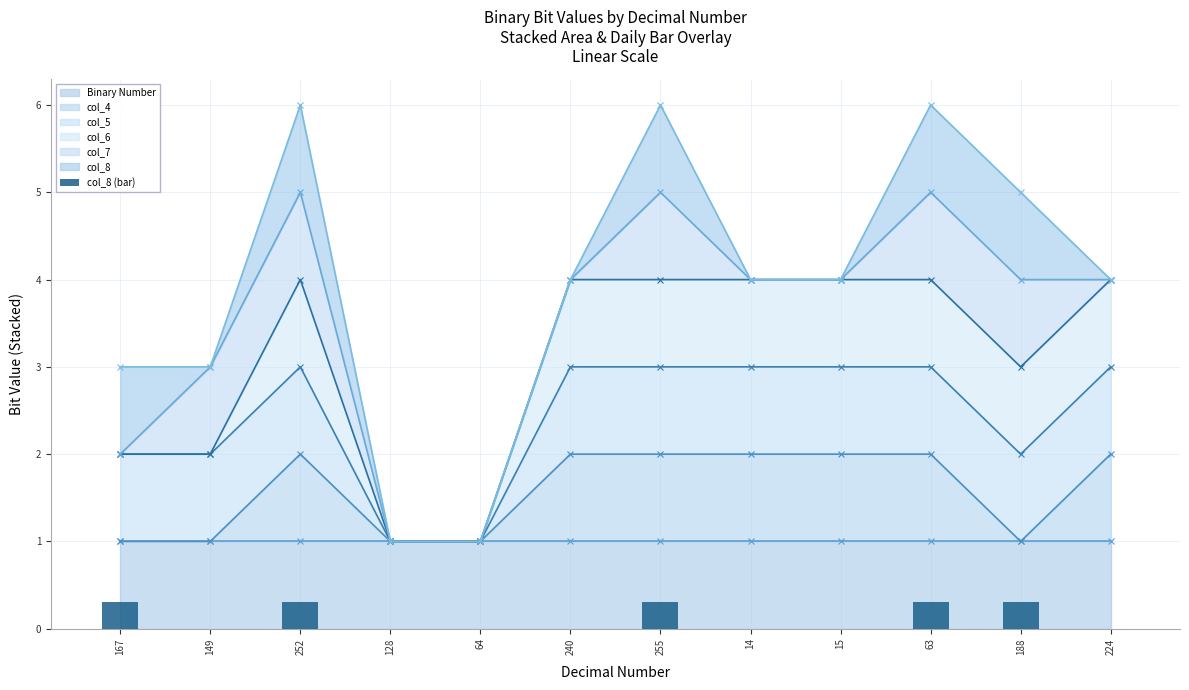

Rank the categories by value from highest to lowest.

167, 252, 255, 63, 188, 149, 128, 64, 240, 14, 15, 224